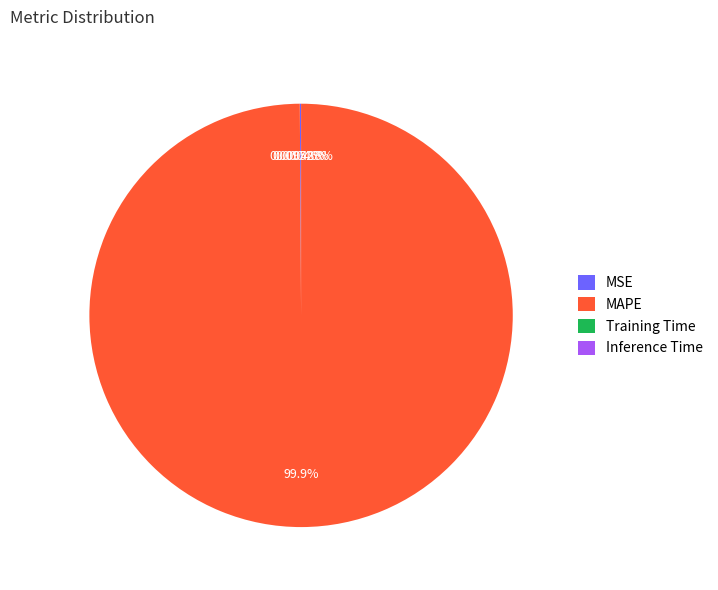

Which category has the biggest portion of the pie?

MAPE